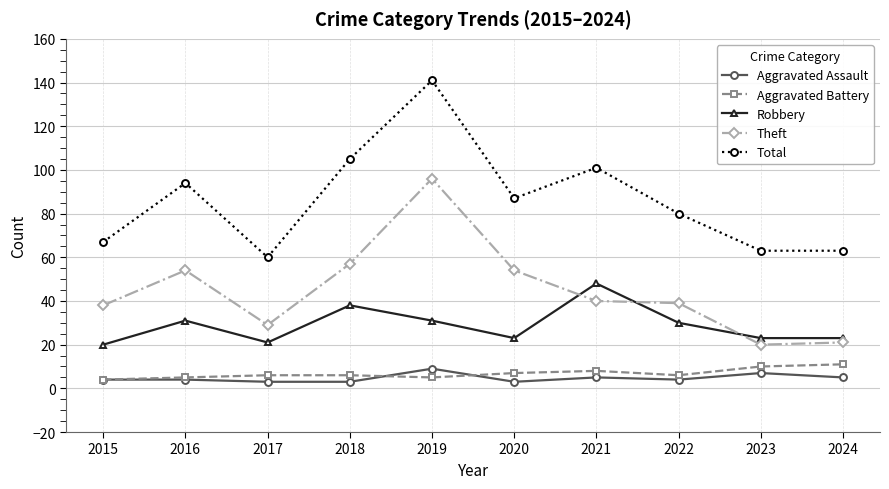

What is the total value across all series at 2019?

282